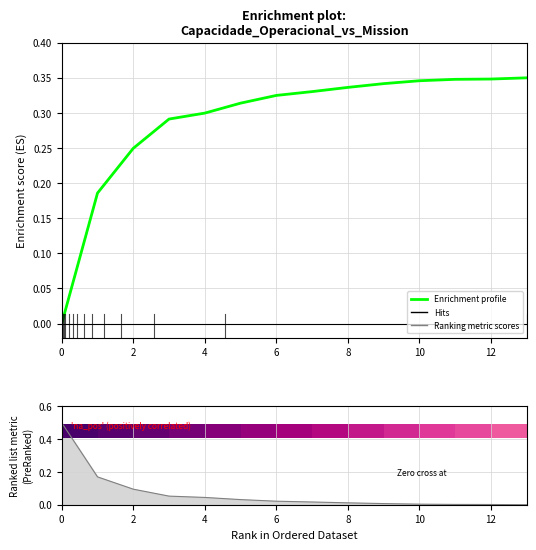

At how many categories does at least one series exceed 0?

14